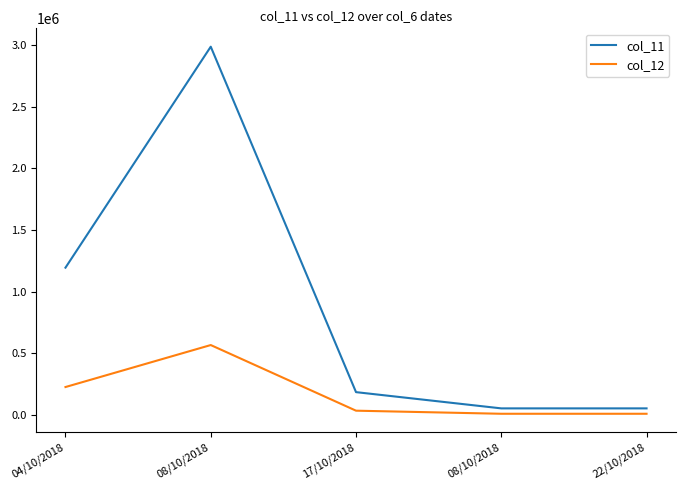

What is the label of the 4th point from the left?

08/10/2018